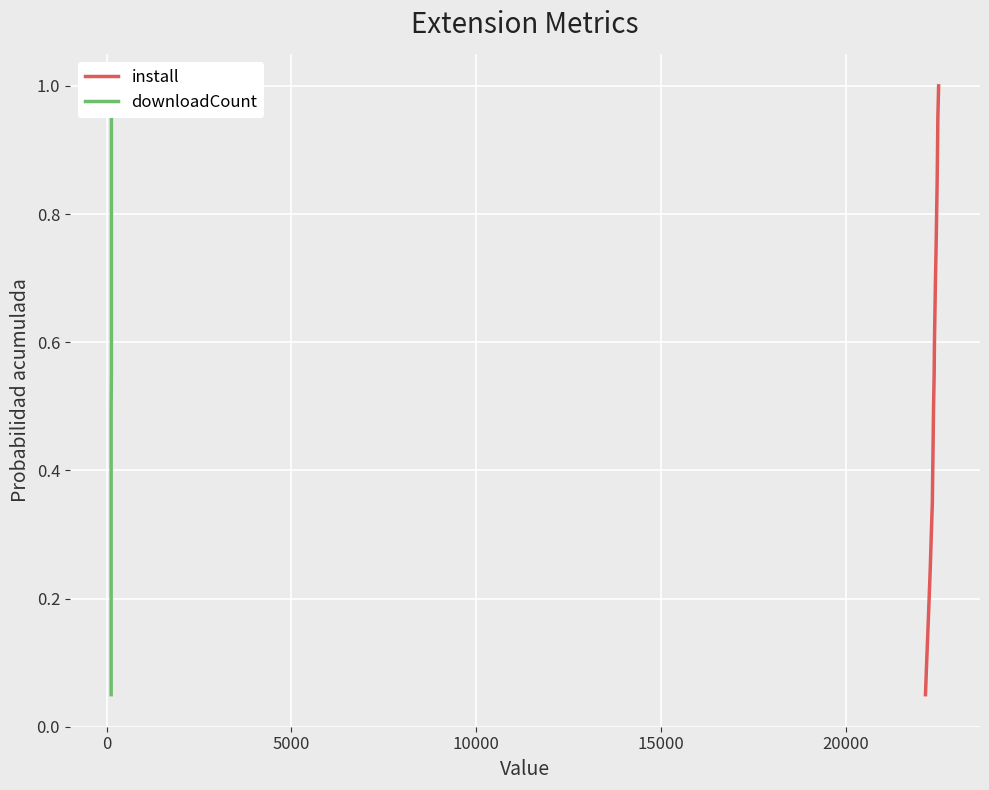

What is the highest value of the install series?

1.0